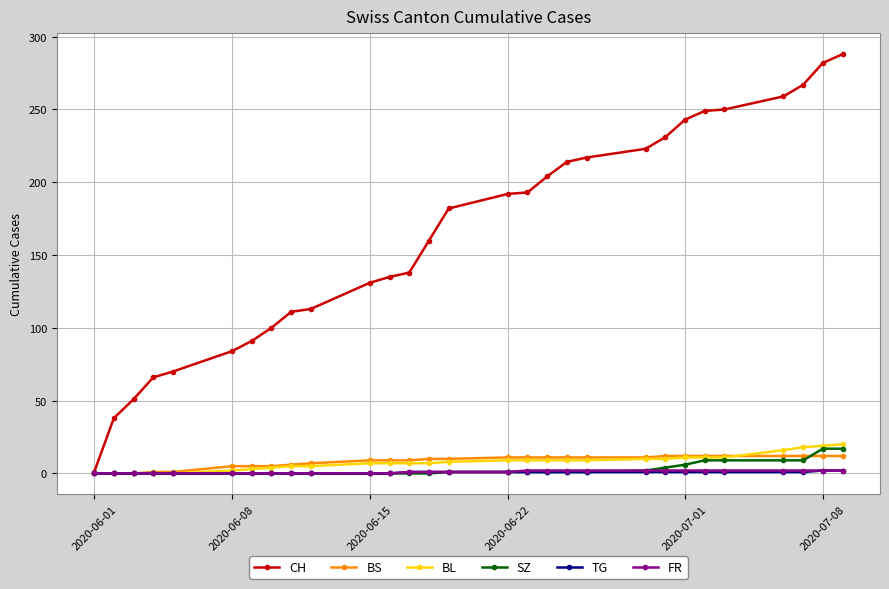

What is the greatest value displayed?

288